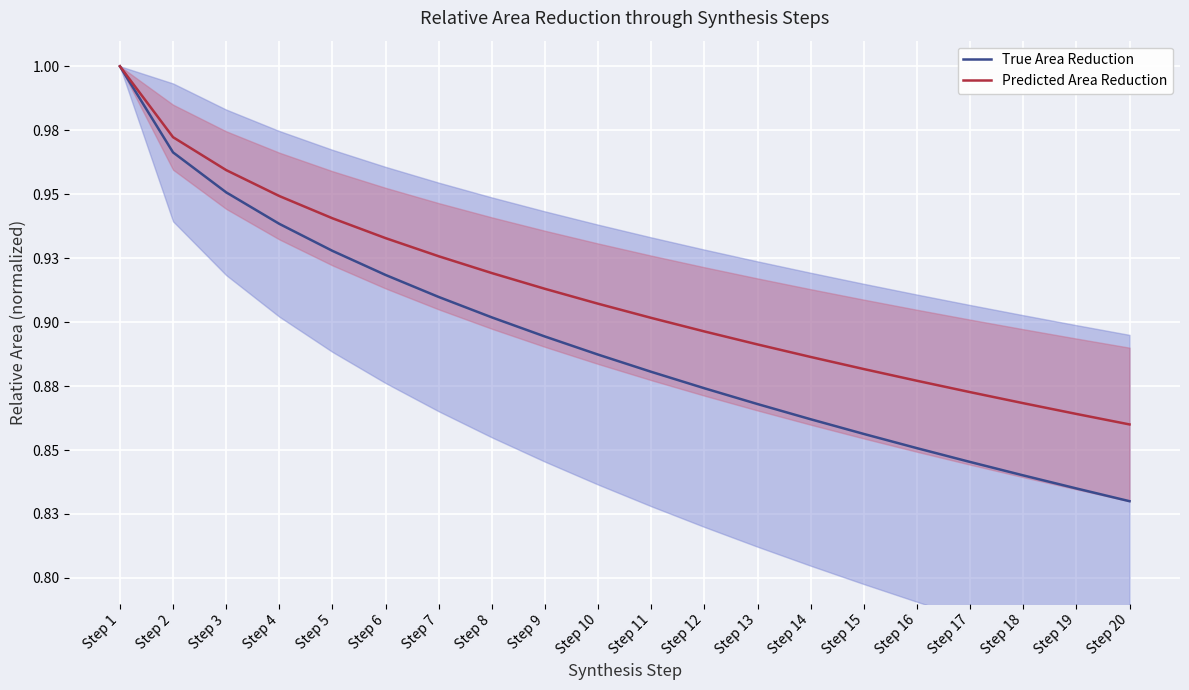

Which label corresponds to the smallest value in the chart?

Step 20